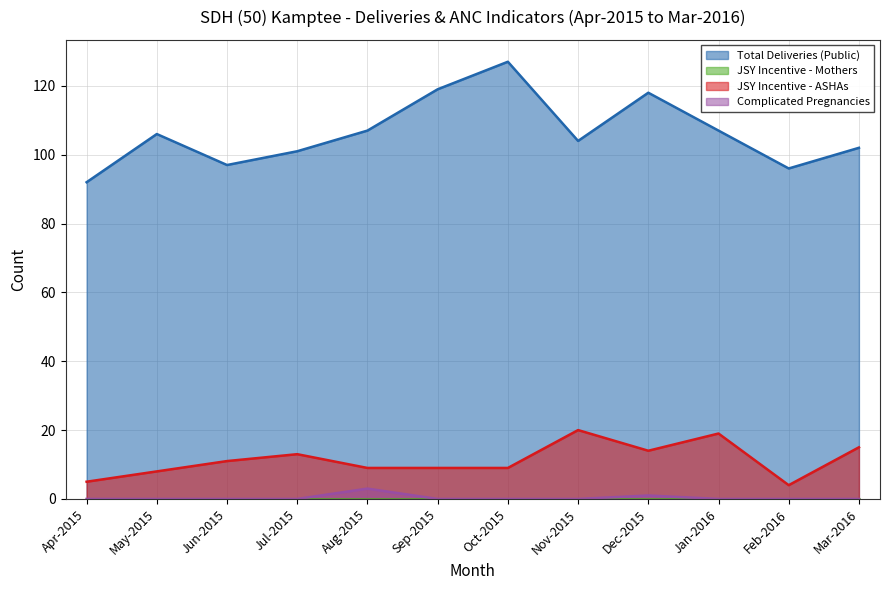

The value of Complicated Pregnancies at Sep-2015 is 0. True or false?

True